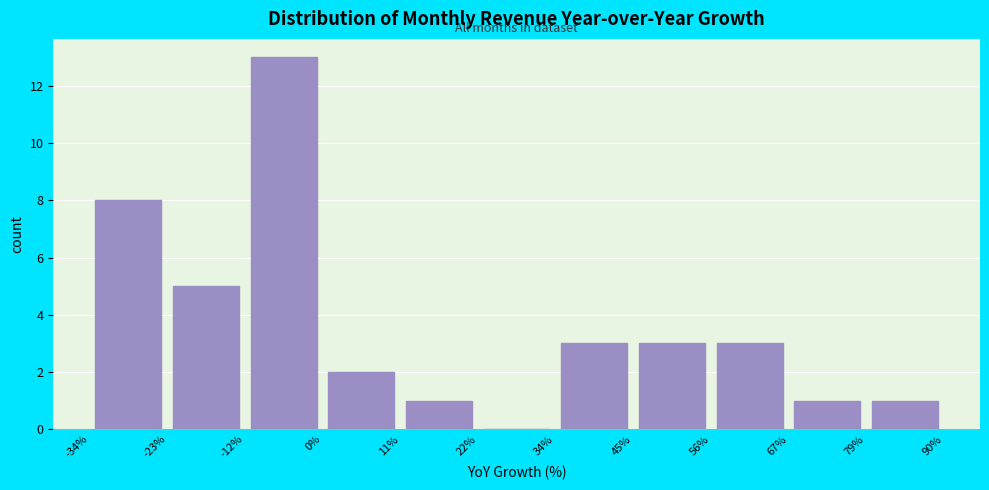

Reading left to right, transcribe this chart: for each bar, give the range it covers on the x-axis and its height. The values are not printed on the chart, so give them approximately, as read against the axis.

-34% to -23%: 8
-23% to -12%: 5
-12% to 0%: 13
0% to 11%: 2
11% to 22%: 1
22% to 34%: 0
34% to 45%: 3
45% to 56%: 3
56% to 67%: 3
67% to 79%: 1
79% to 90%: 1